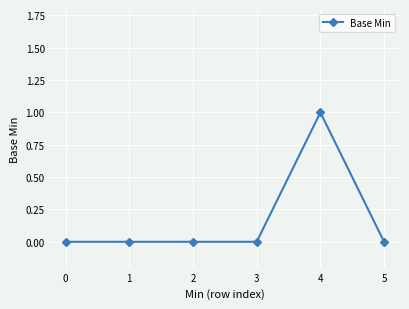

Reading left to right, extract all data points from this chart.

0	0	0	0	1	0